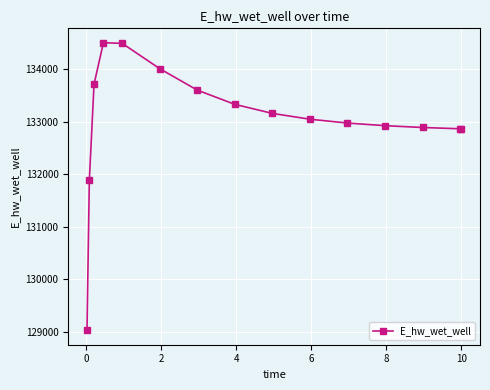

What is the maximum value shown in the chart?

134507.8